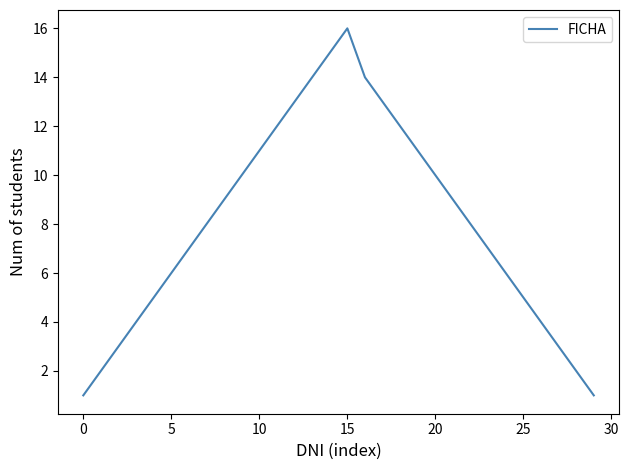

What is the maximum value shown in the chart?

16